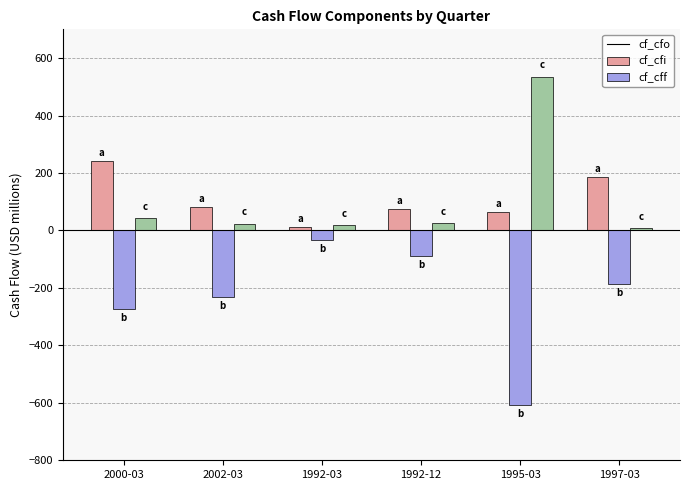

What is the average value of the cf_cff series?

109.2